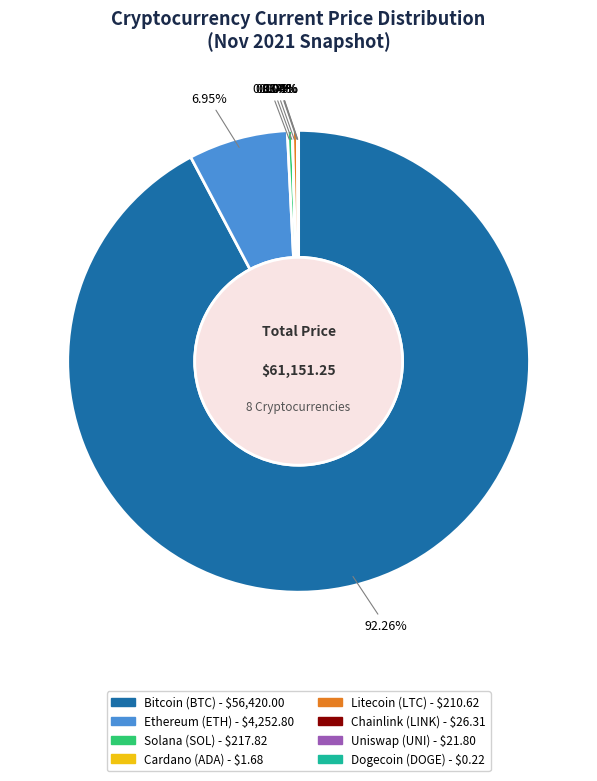

Is there any slice that represents more than half of the pie?

Yes